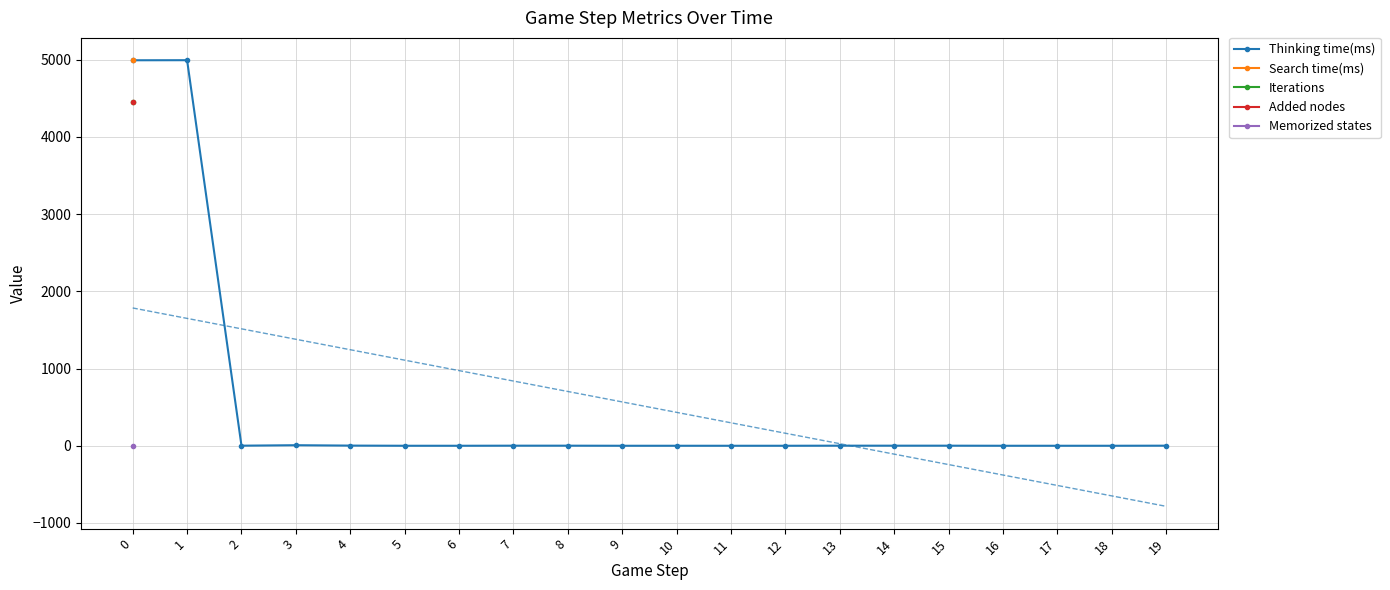

What is the value of the Added nodes point at the 1st from the left?

4447.0